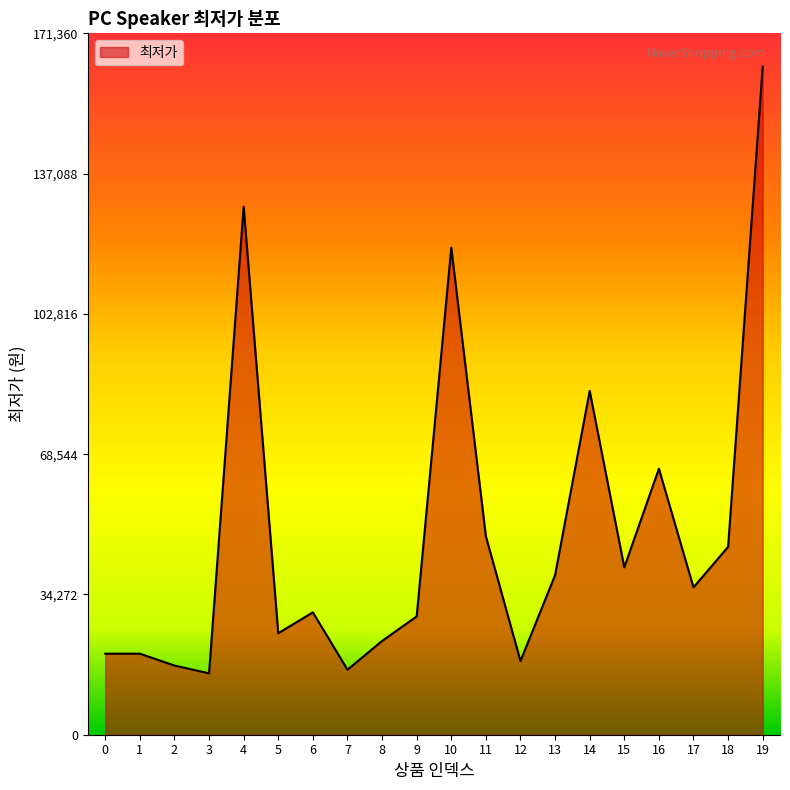

What is the difference between the second highest and second lowest values?

113110